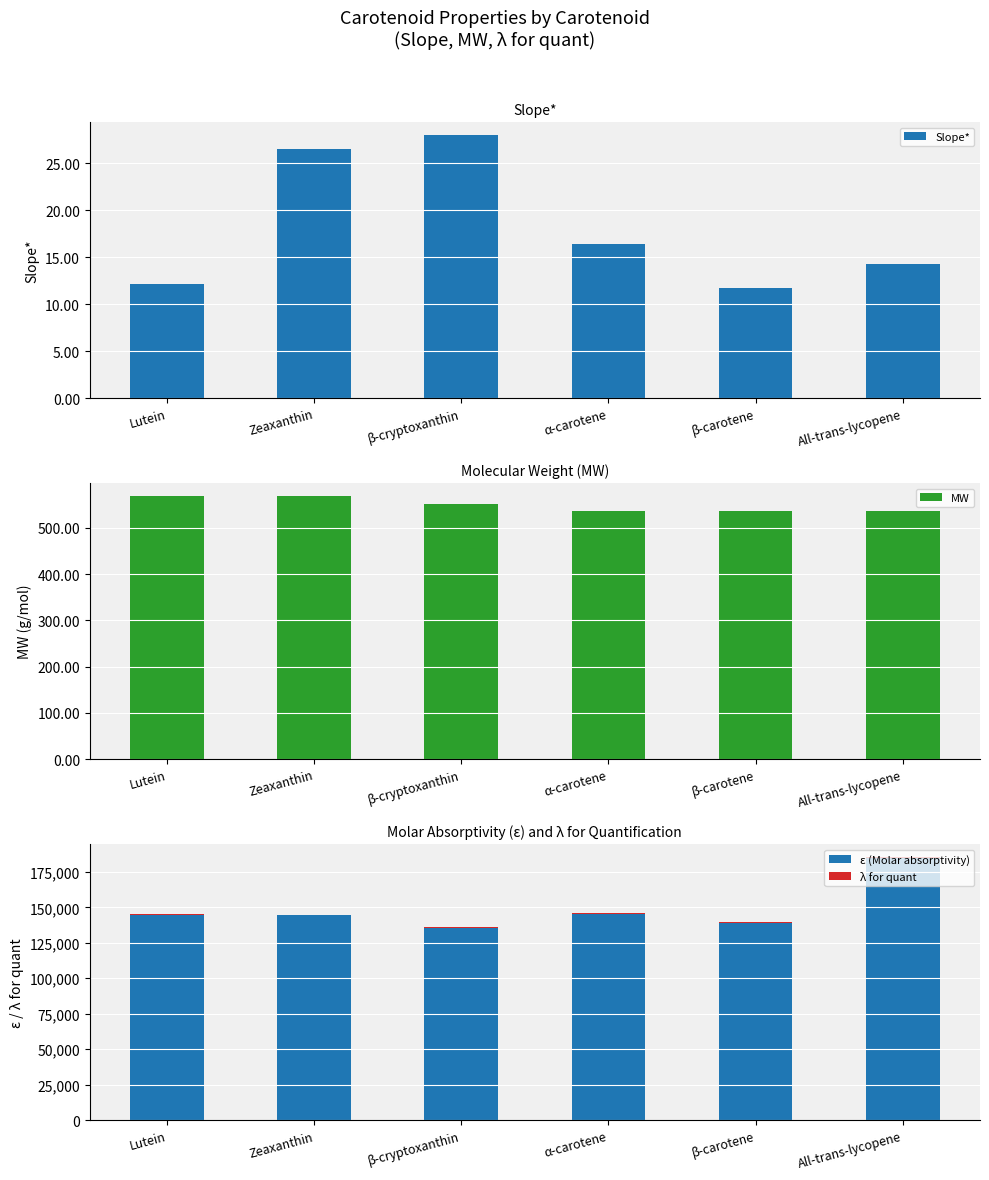

At which category is the sum across all series the highest?

All-trans-lycopene